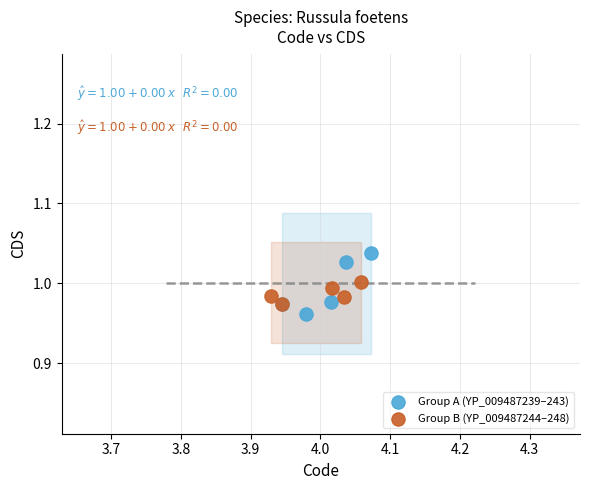

Which series has the widest spread of Y values?

Group A (YP_009487239–243)